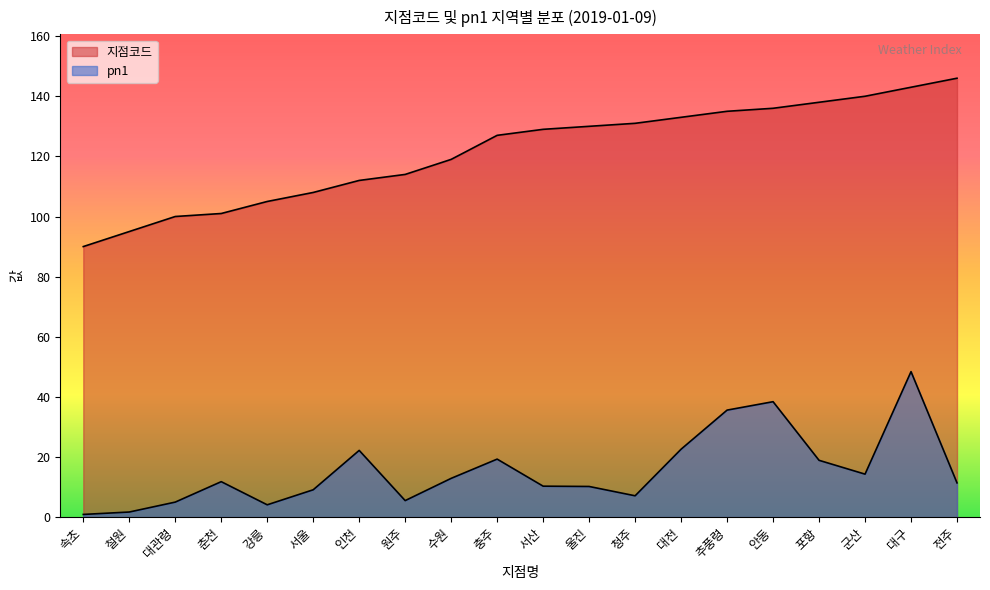

Where does the 지점코드 series first go above 129?

울진